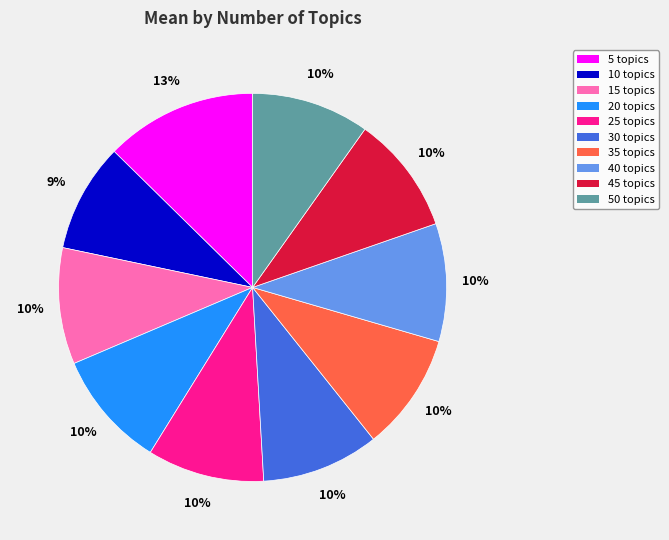

To the nearest percent, what is the difference between the largest and smallest slice percentages?

4%